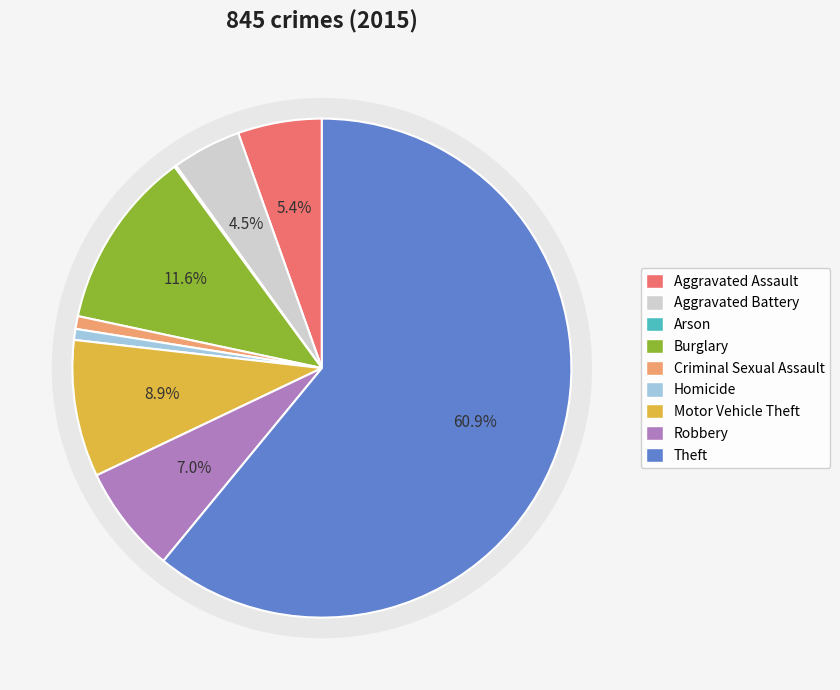

The Burglary slice represents 1% of the pie. True or false?

False